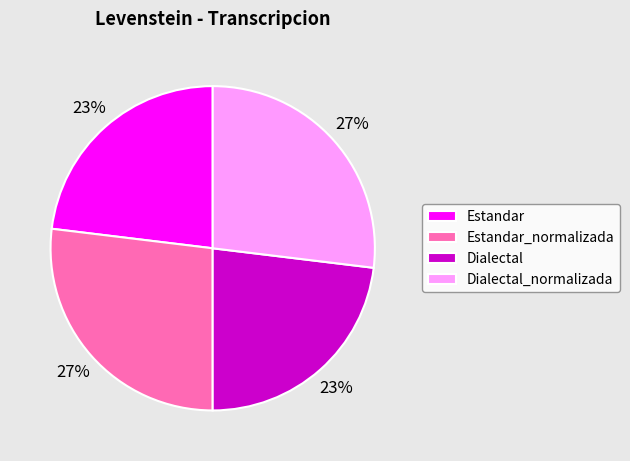

To the nearest percent, what portion does Estandar_normalizada represent?

27%